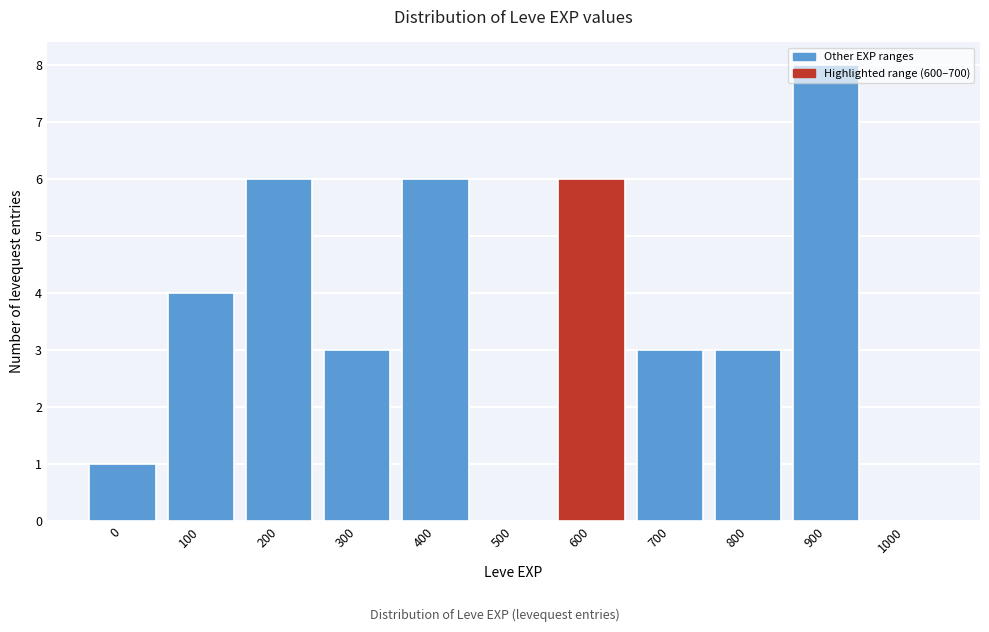

The value at 400 is 8. True or false?

False